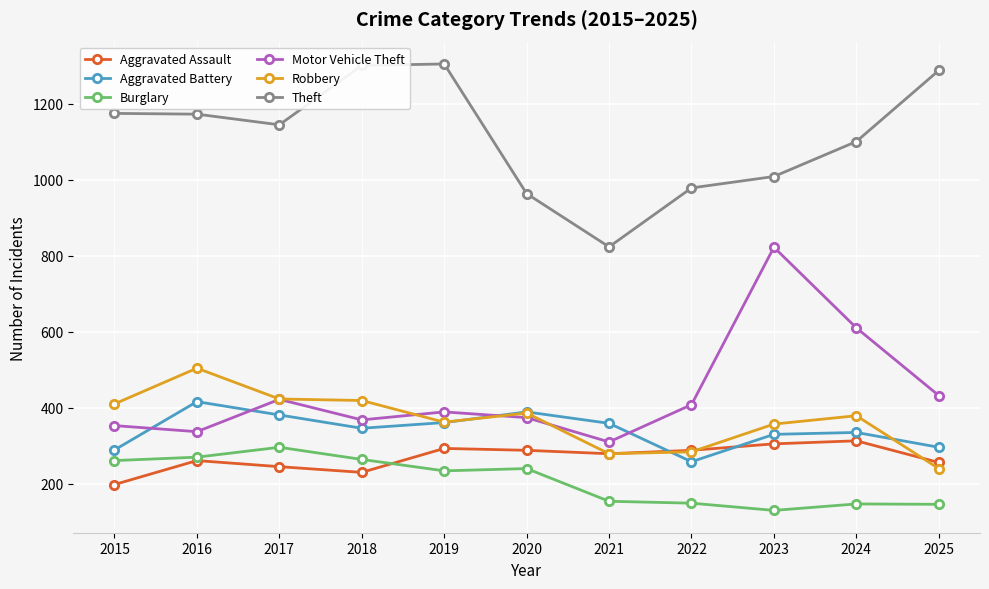

True or false: Aggravated Assault and Burglary cross at least once.

True